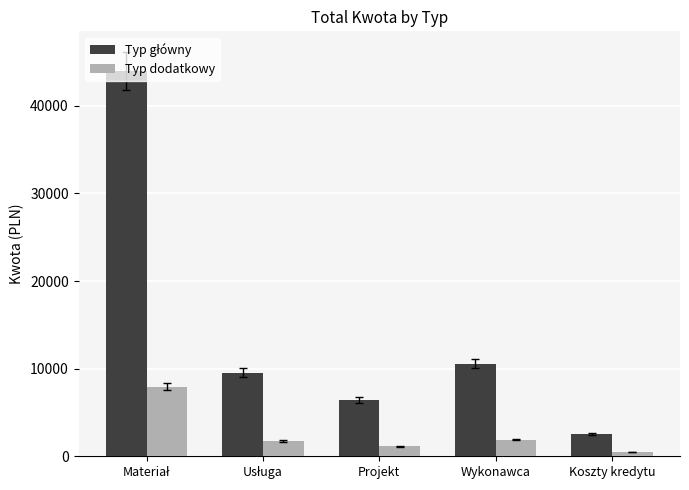

True or false: Typ dodatkowy has a value of 1151.5 at Projekt.

True